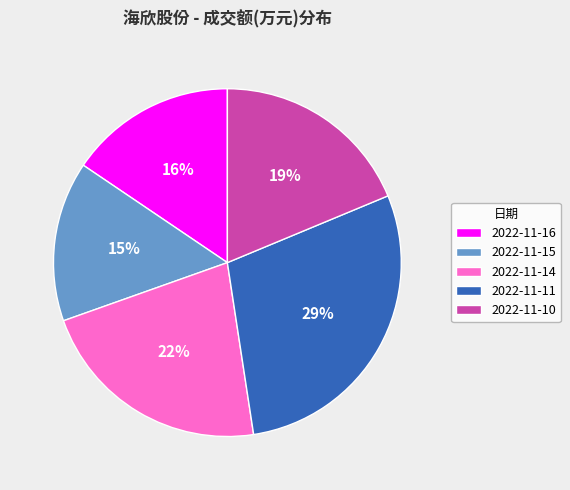

To the nearest percent, what percentage of the pie is 2022-11-10?

19%